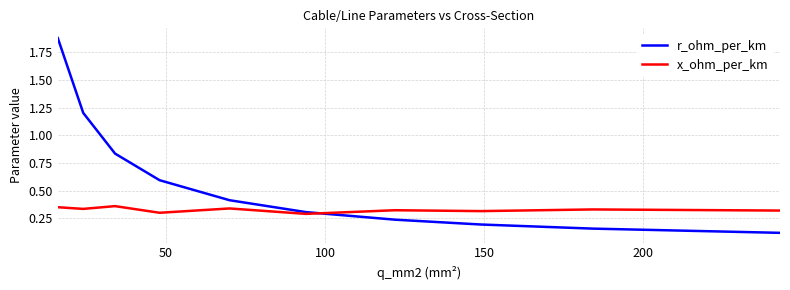

How many x_ohm_per_km values are between 0 and 1?

10